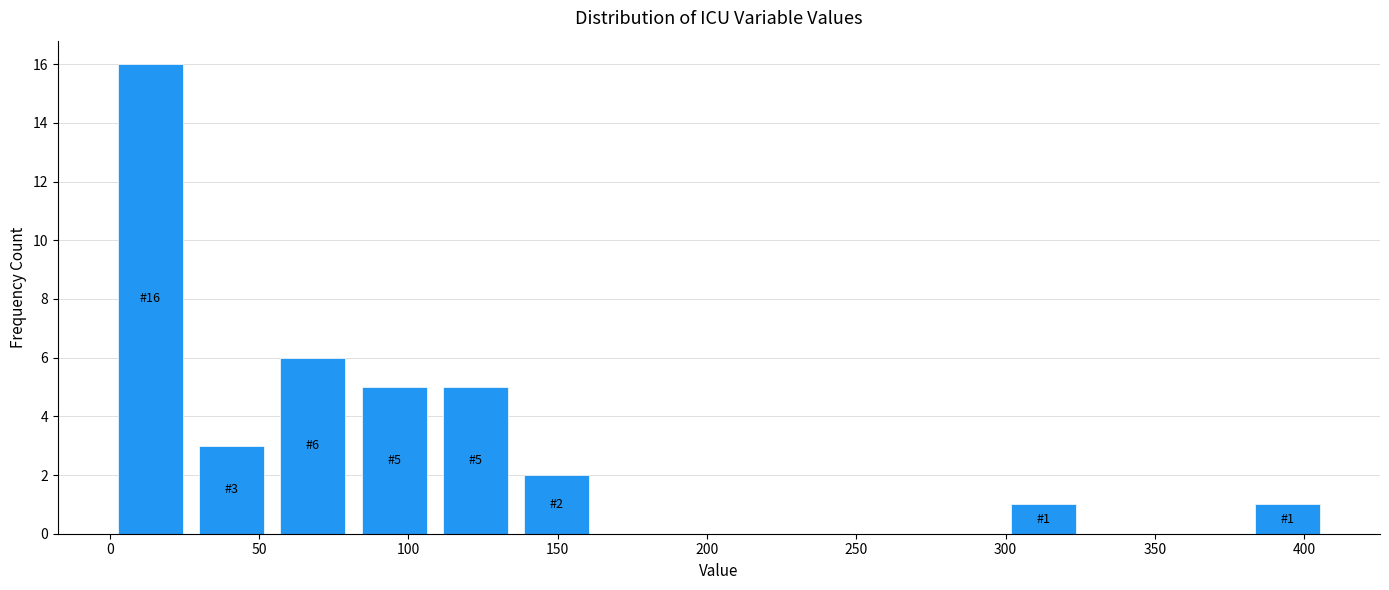

Which range on the x-axis has the tallest bar?

0 to 25